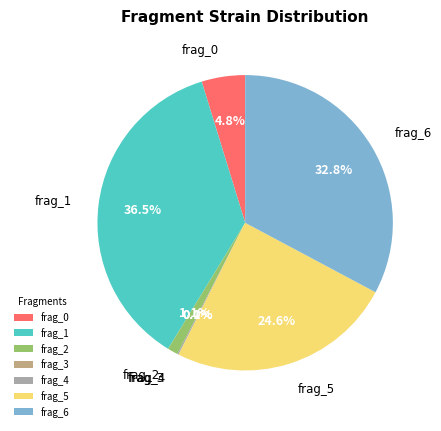

Does frag_4 represent more than half of the total?

No